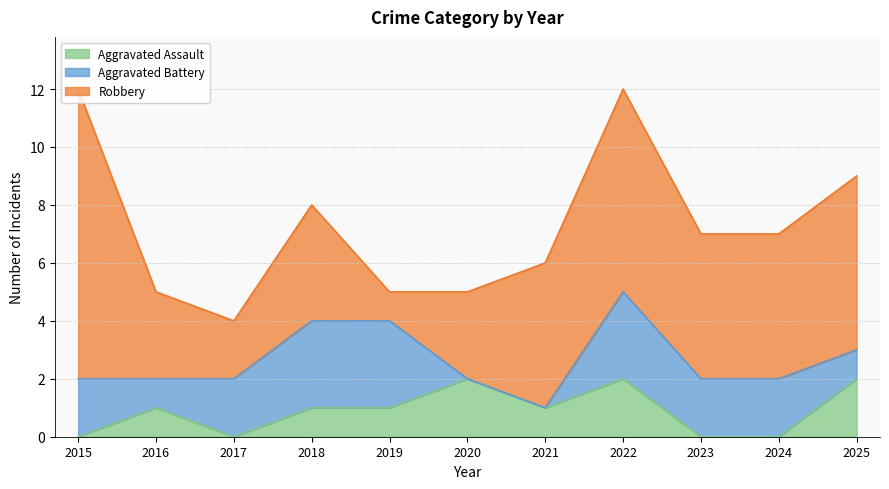

List the series in order of their peak value, highest first.

Robbery, Aggravated Battery, Aggravated Assault